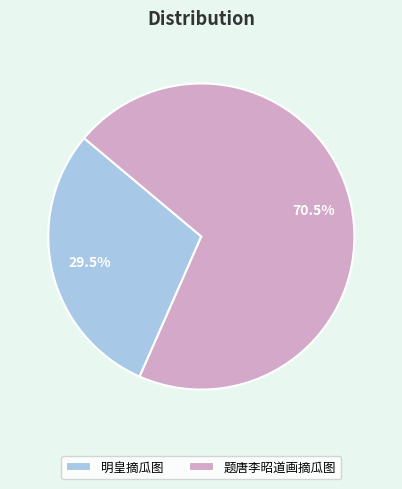

Rank the categories by value from highest to lowest.

题唐李昭道画摘瓜图, 明皇摘瓜图